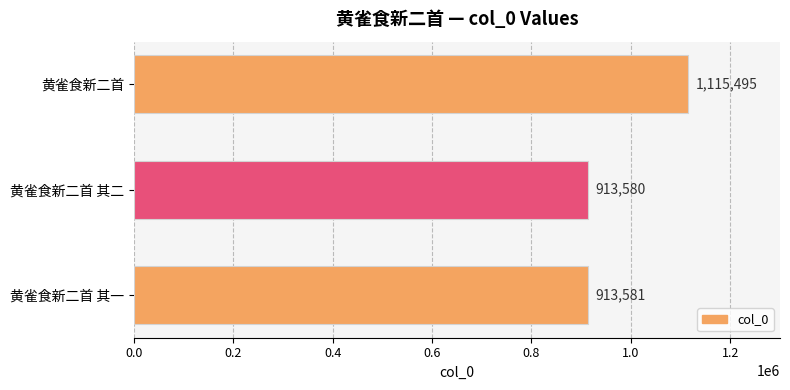

The chart shows a value of 204641 at 黄雀食新二首 其二. True or false?

False